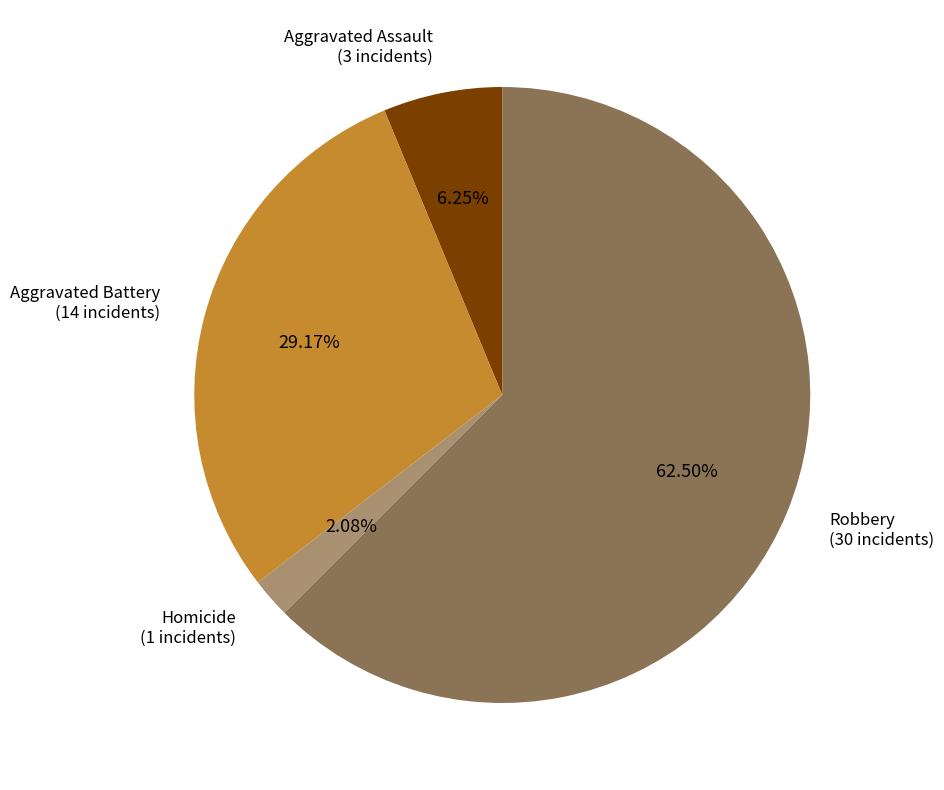

Is Homicide the majority of the pie?

No